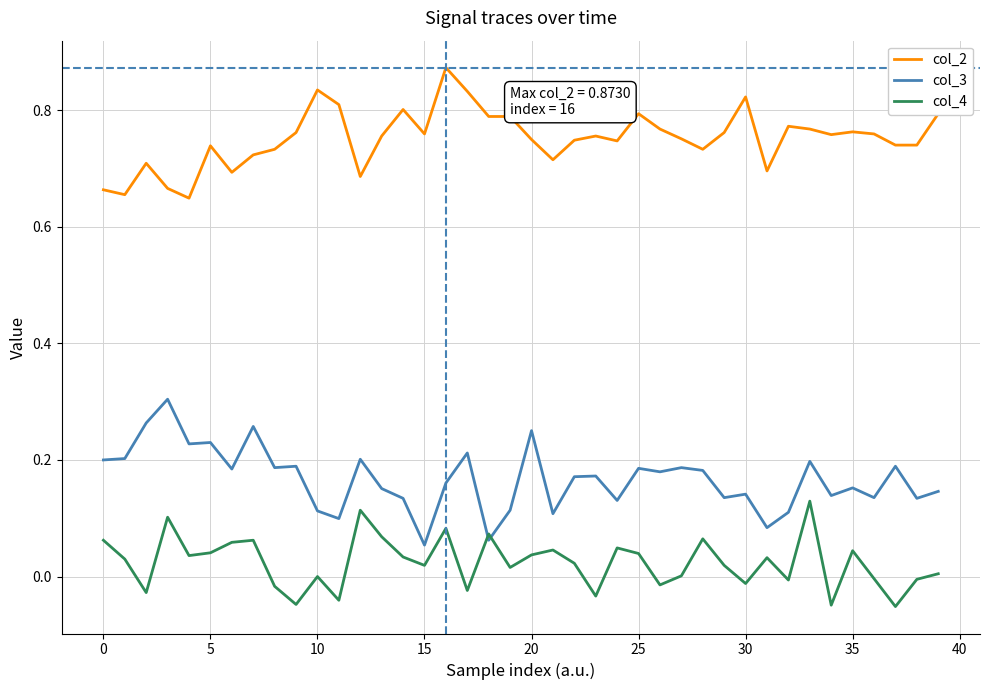

True or false: col_4 and col_2 intersect in this chart.

False